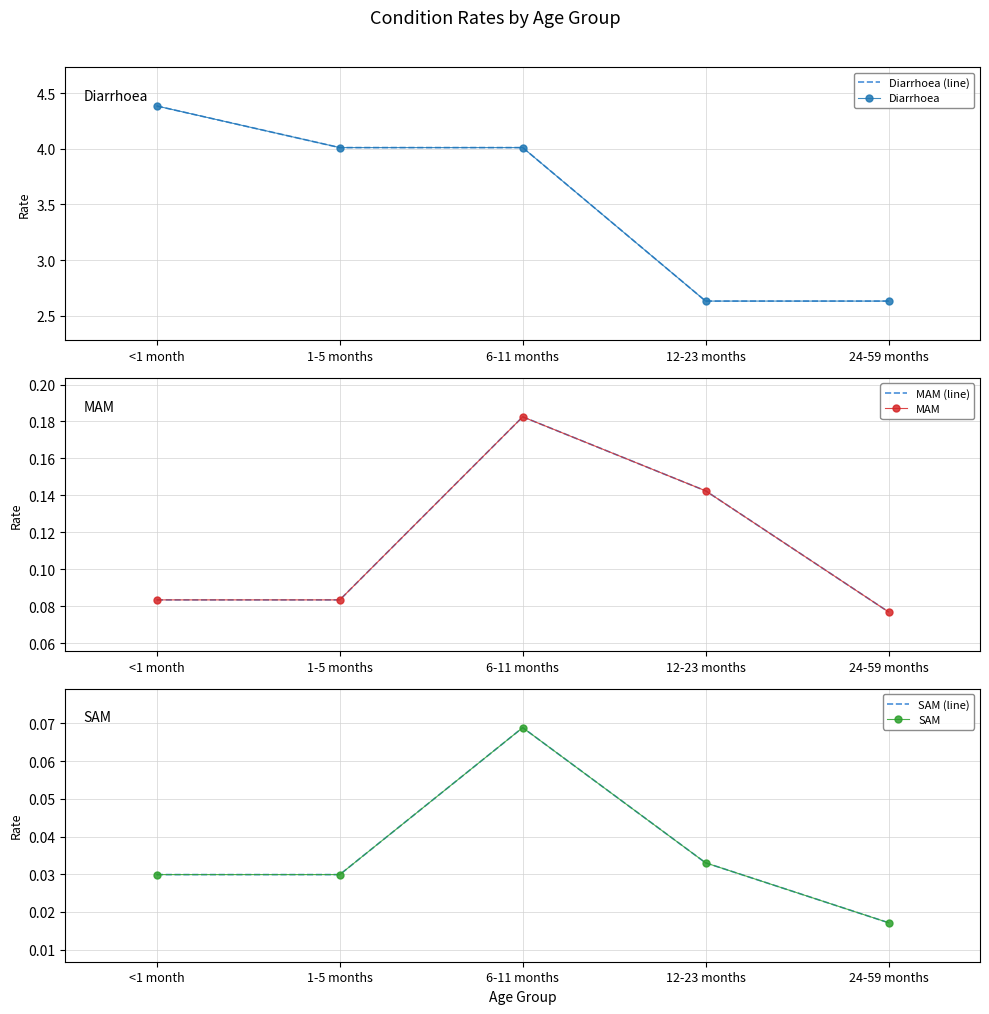

What is the label of the 4th point from the left?

12-23 months